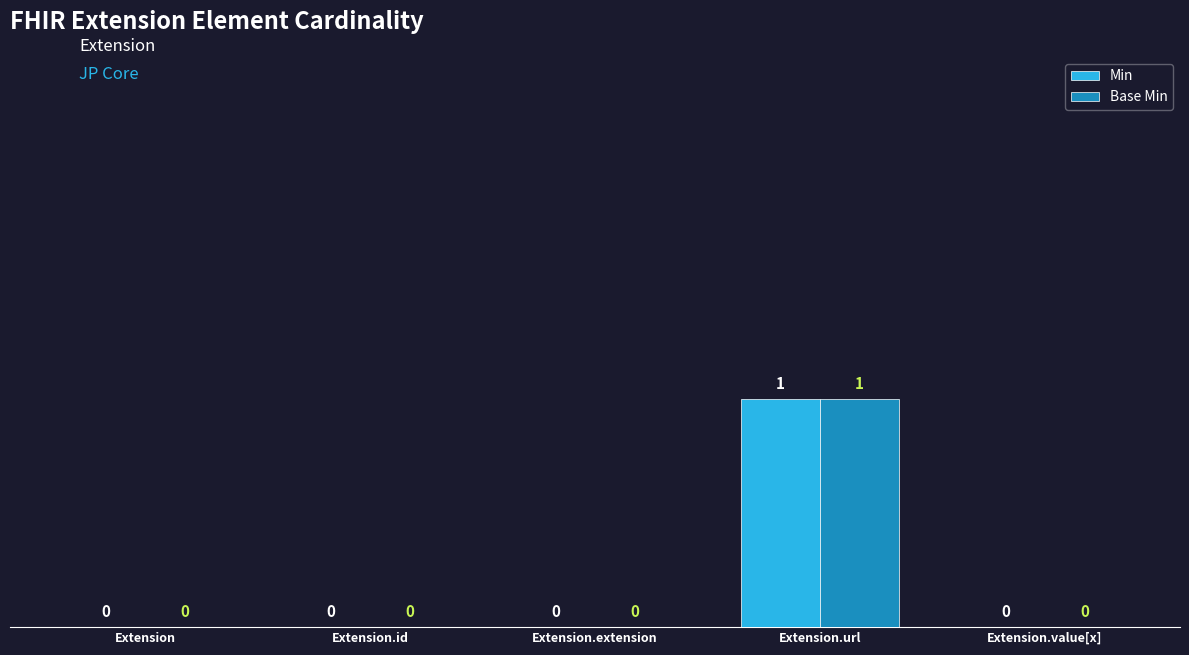

How many data points in Base Min are above 0?

1